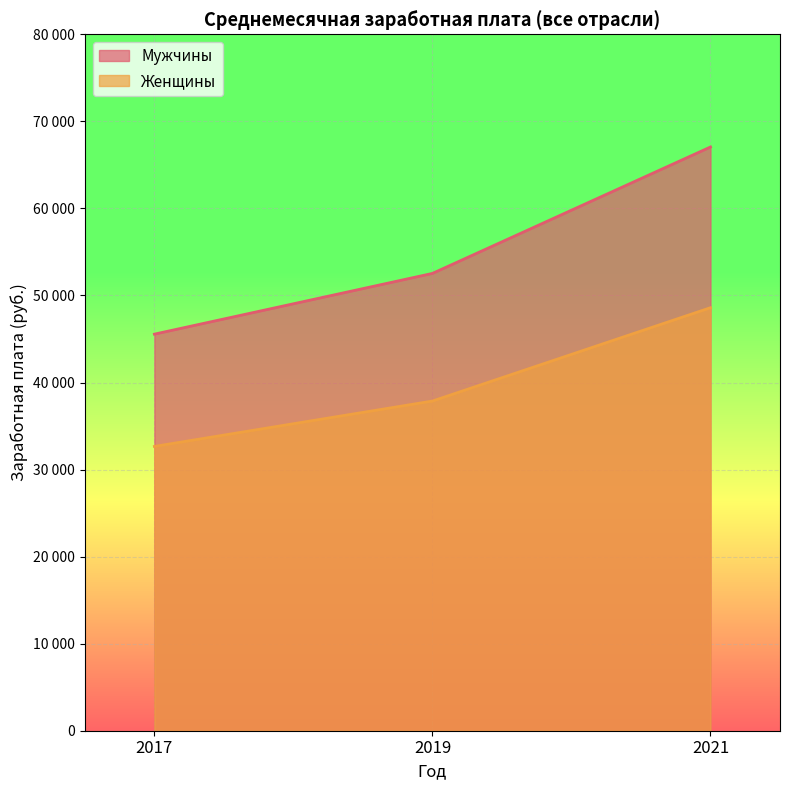

List the series in order of their peak value, lowest first.

Женщины, Мужчины